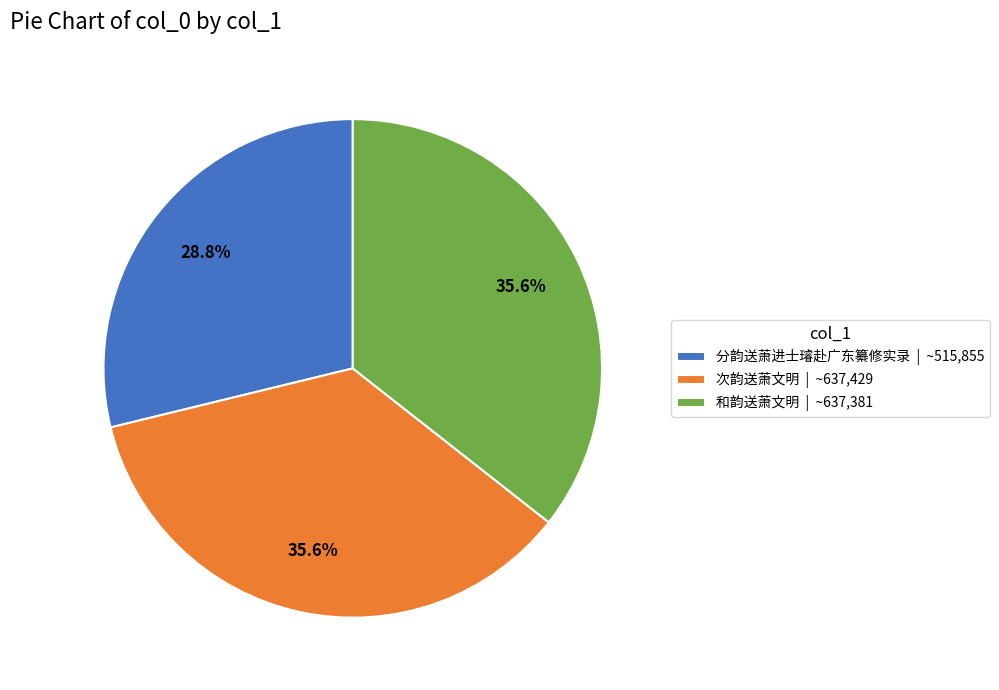

How many segments does this pie chart have?

3